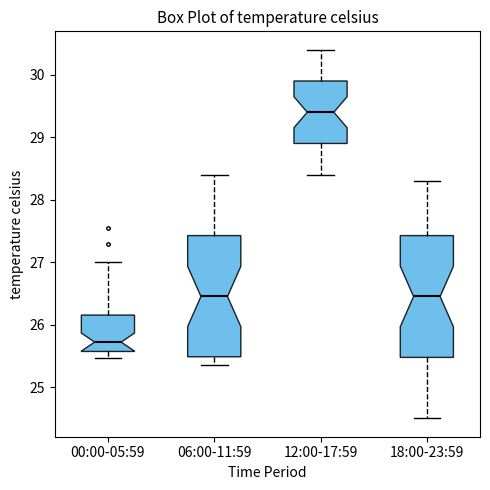

Reading left to right, read every box against the y-axis: the position of its median line, the range the box covers, and the ends of its whiskers. The values are not printed on the chart, so give them approximately, as read against the axis.

00:00-05:59: median 25.7, box 25.6 to 26.2, whiskers 25.5 to 27.0
06:00-11:59: median 26.5, box 25.5 to 27.4, whiskers 25.4 to 28.4
12:00-17:59: median 29.4, box 28.9 to 29.9, whiskers 28.4 to 30.4
18:00-23:59: median 26.5, box 25.5 to 27.4, whiskers 24.5 to 28.3